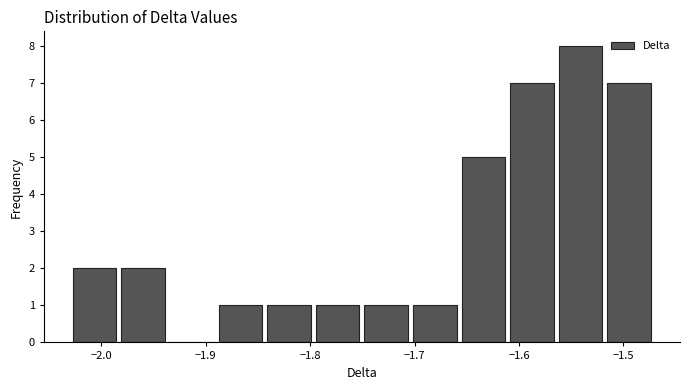

How tall is the bar that spans -1.70 to -1.66 on the x-axis? Neither the bar edges nor the heights are printed on the chart, so give them approximately, as read against the axes.

1